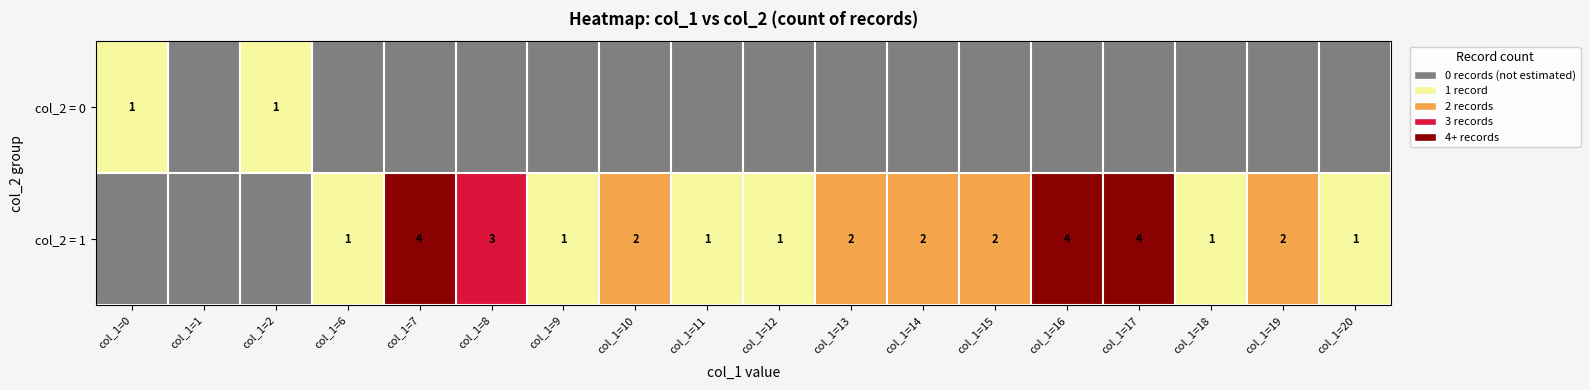

The value of col_2 = 1 at col_1=12 is 1. True or false?

True